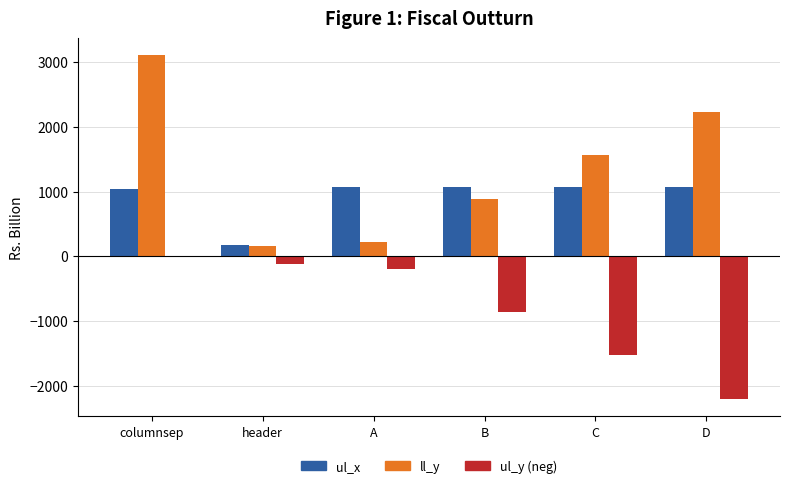

At which label is ll_y closest to 1636?

C